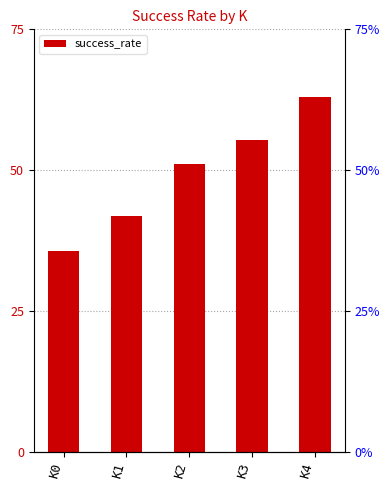

Which label corresponds to the largest value in the chart?

K4